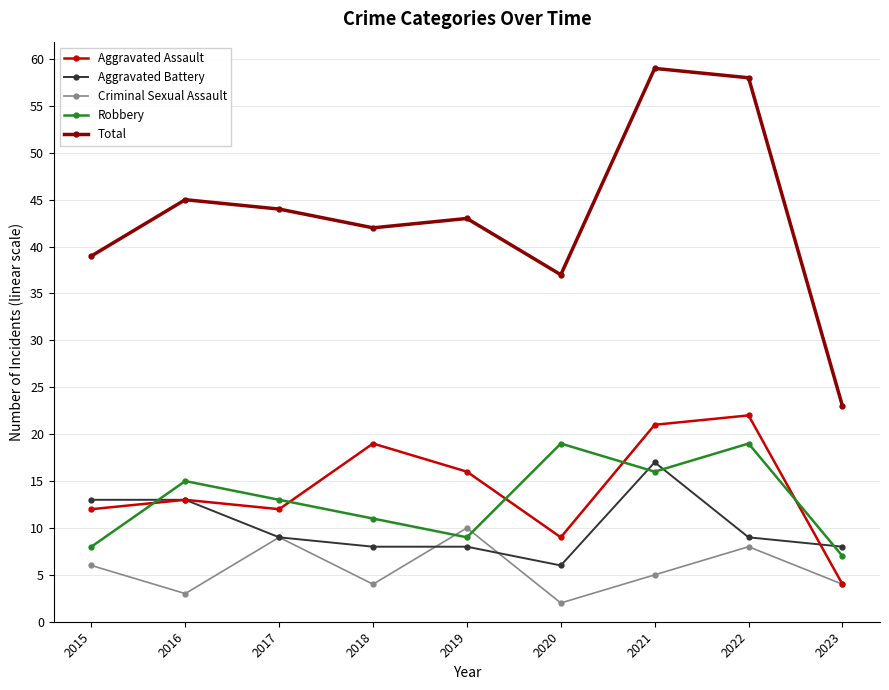

At which category does Aggravated Assault reach its first local valley?

2017